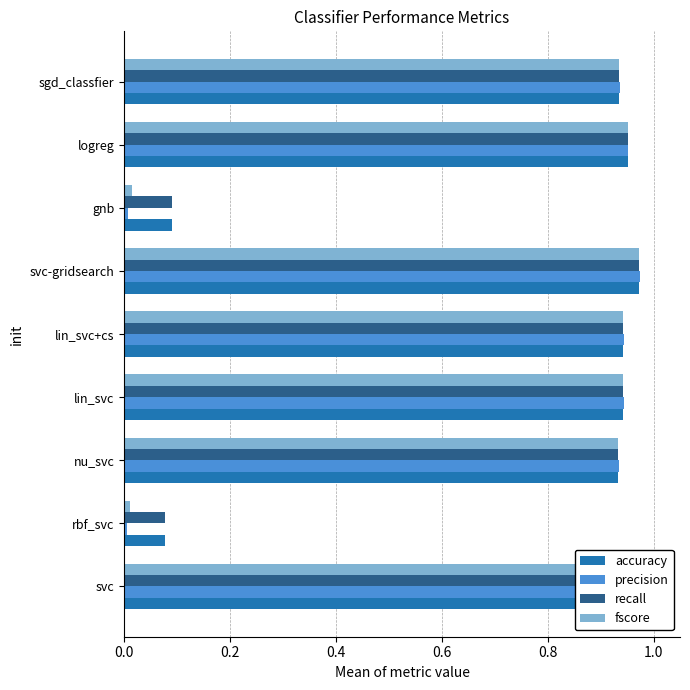

At how many categories does at least one series exceed 0?

9